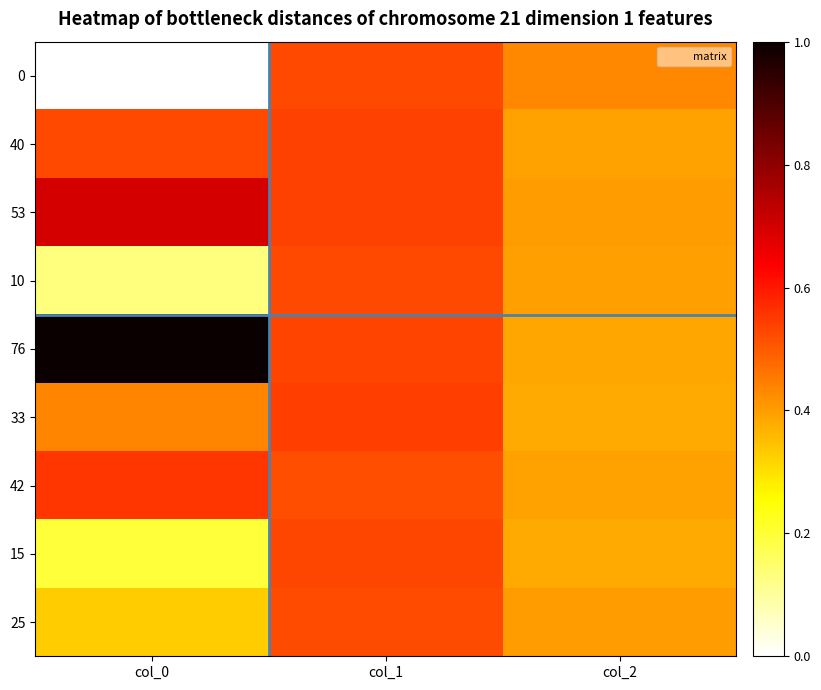

At which category is the sum across all series the highest?

col_1